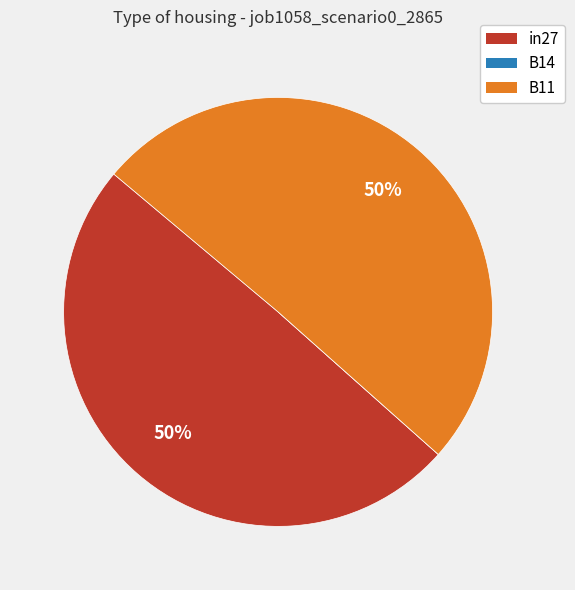

To the nearest percent, what portion does in27 represent?

50%